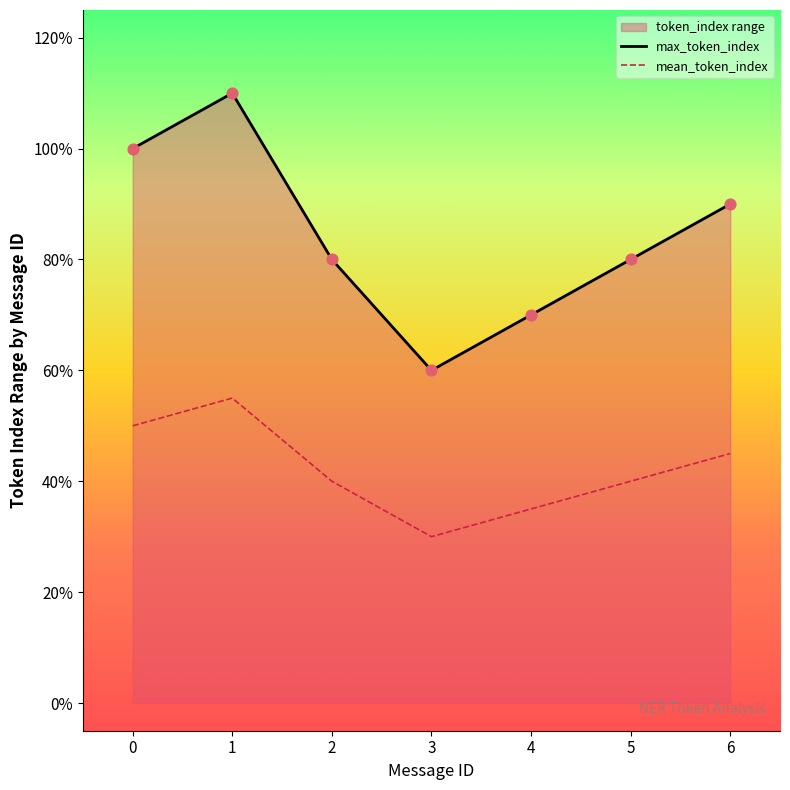

What is the total value across all series at 5?

12.0